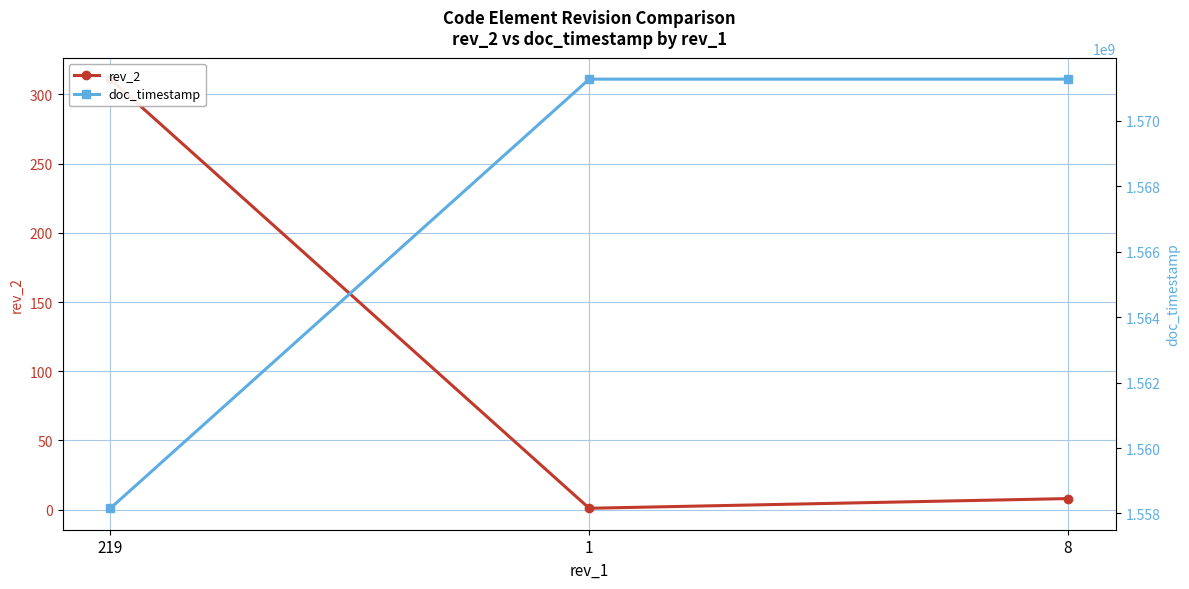

What is the minimum value for doc_timestamp?

1558159390